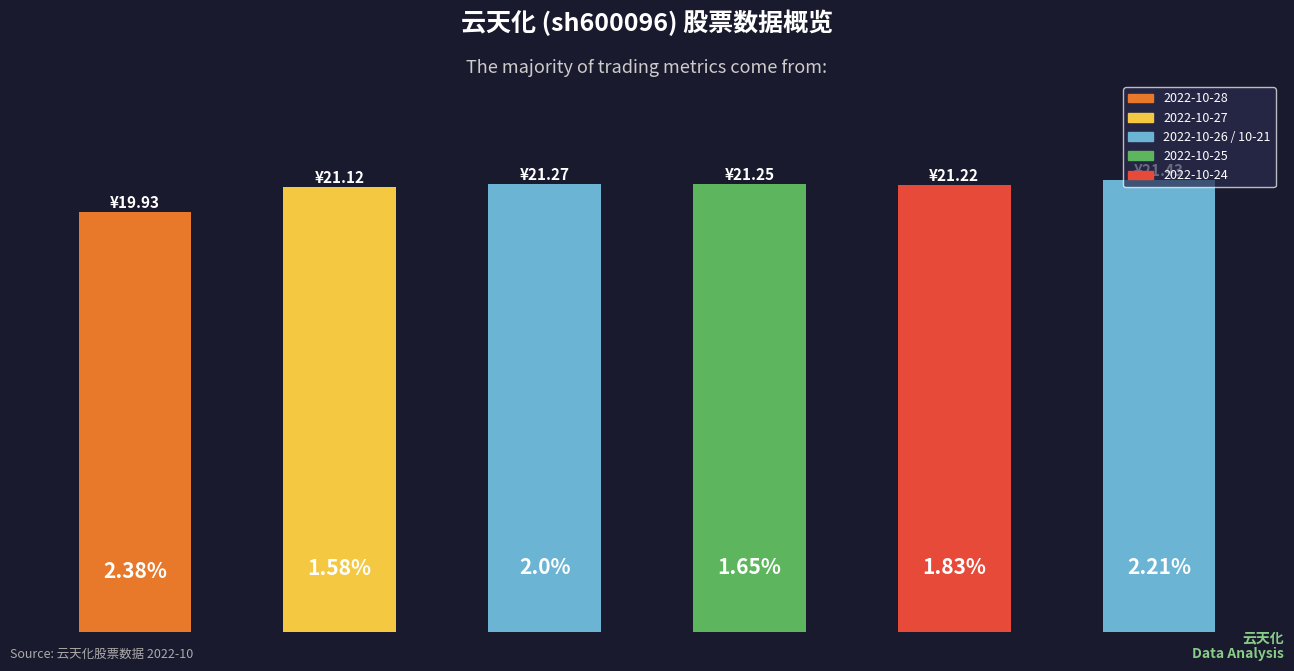

What is the sum of all values?

126.2